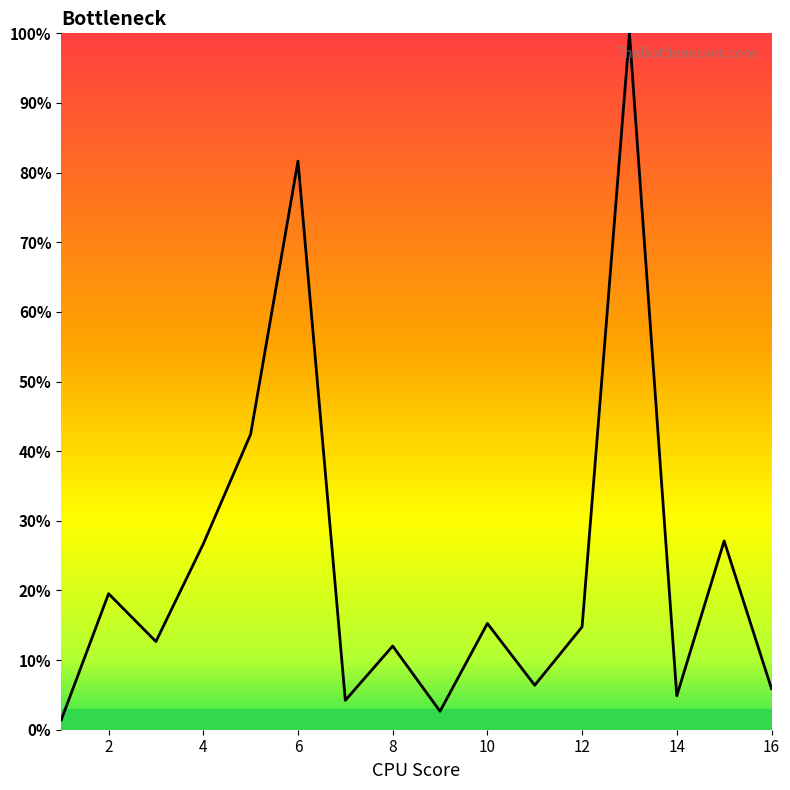

What is the greatest value displayed?

100.0